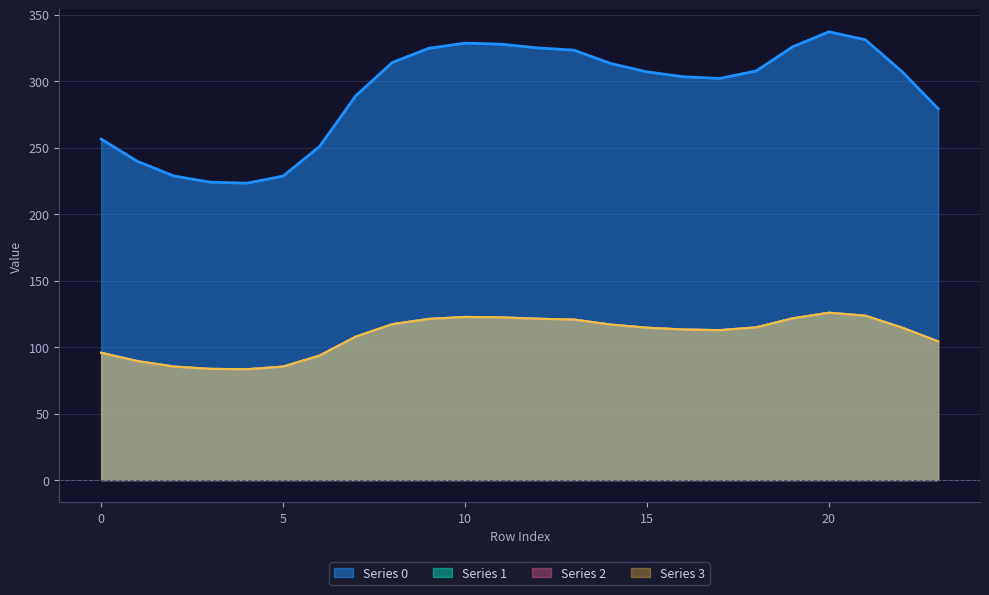

True or false: 0 and 3 cross at least once.

False